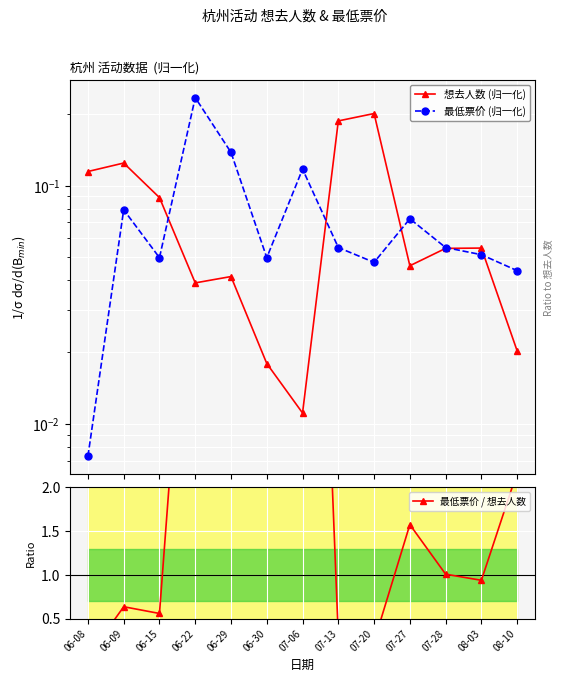

Is the value of 想去人数 (归一化) at 08-10 greater than the value of 最低票价 (归一化) at 06-08?

Yes